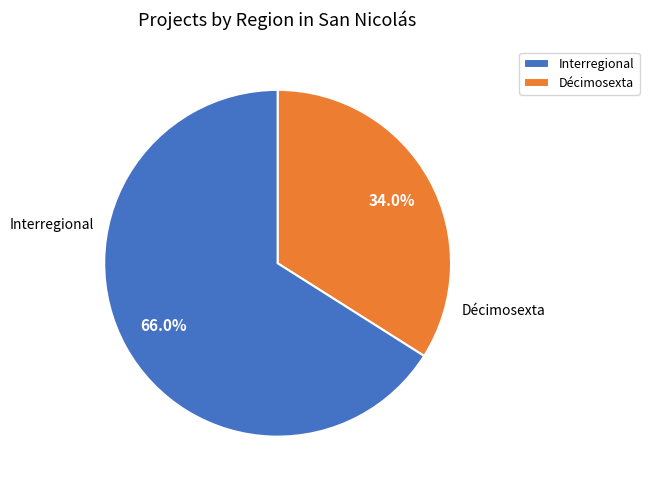

Which category has the smallest portion of the pie?

Décimosexta